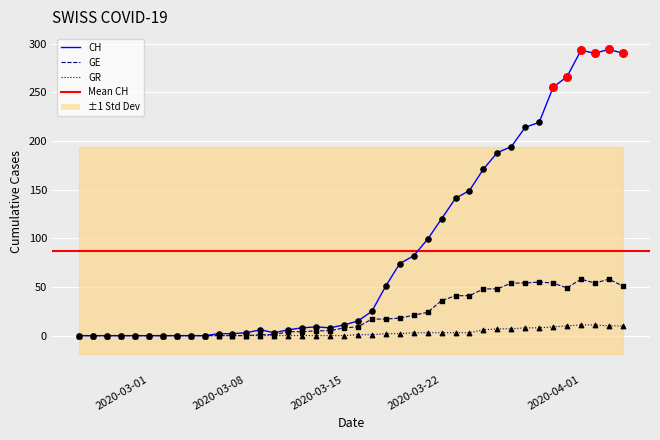

Which series contains the highest Y value?

CH (total)